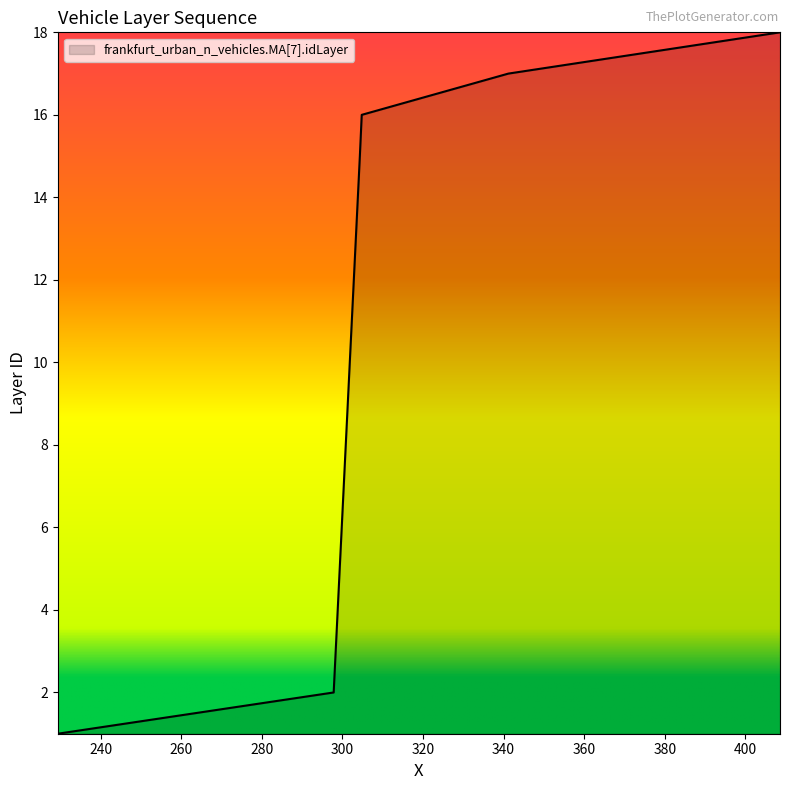

What is the difference between the maximum and minimum values?

17